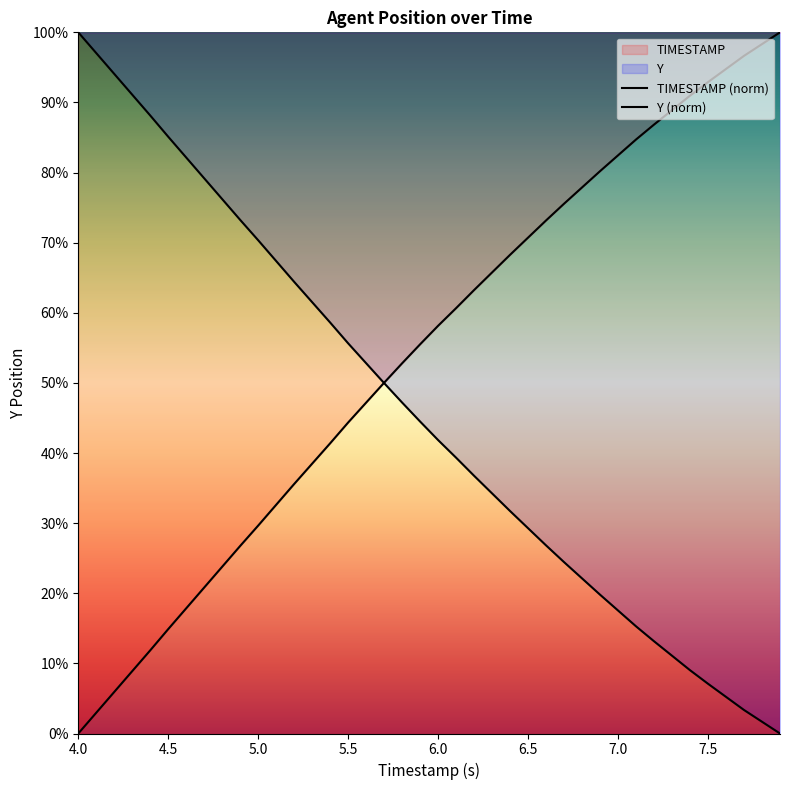

What is the sum of all Y (norm) values?

1828.3